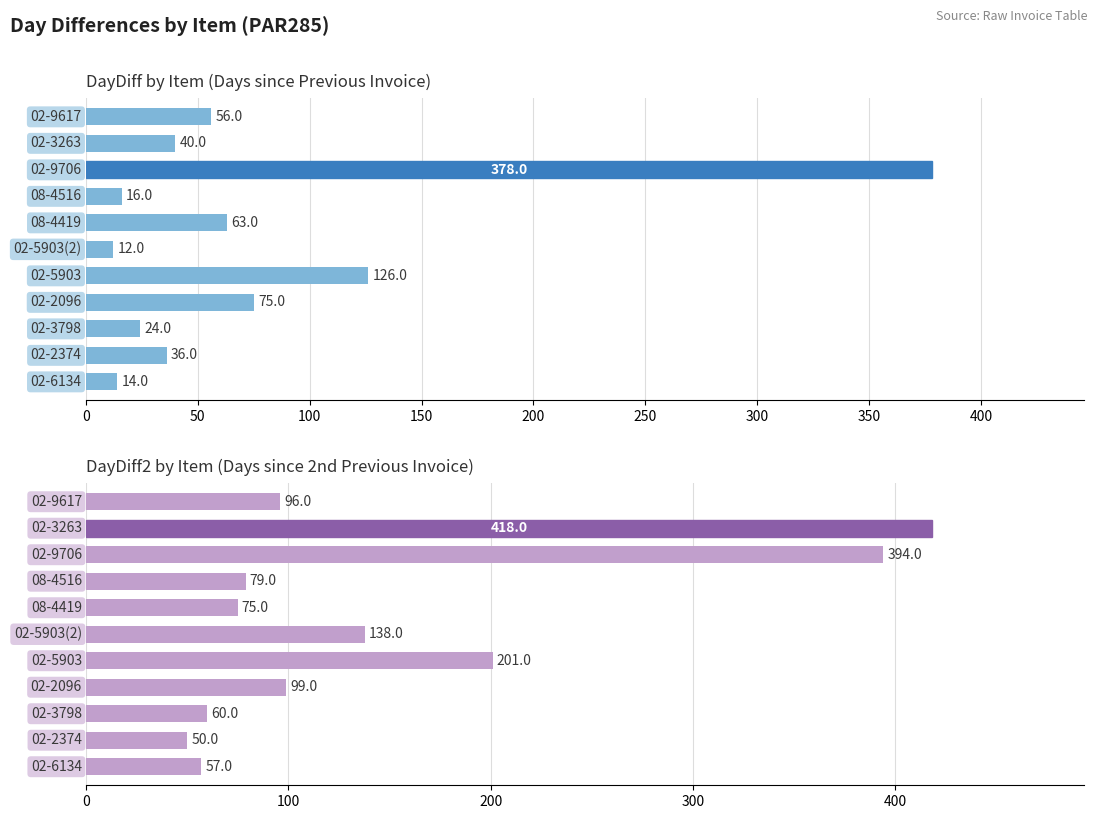

The DayDiff series shows 74 at 10. True or false?

False